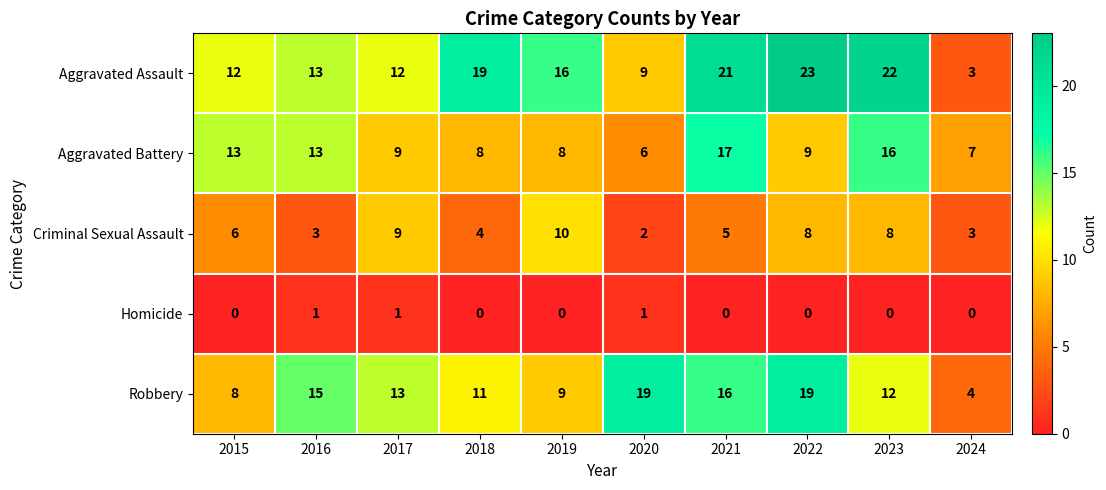

True or false: Homicide has a value of 1 at 2020.

True